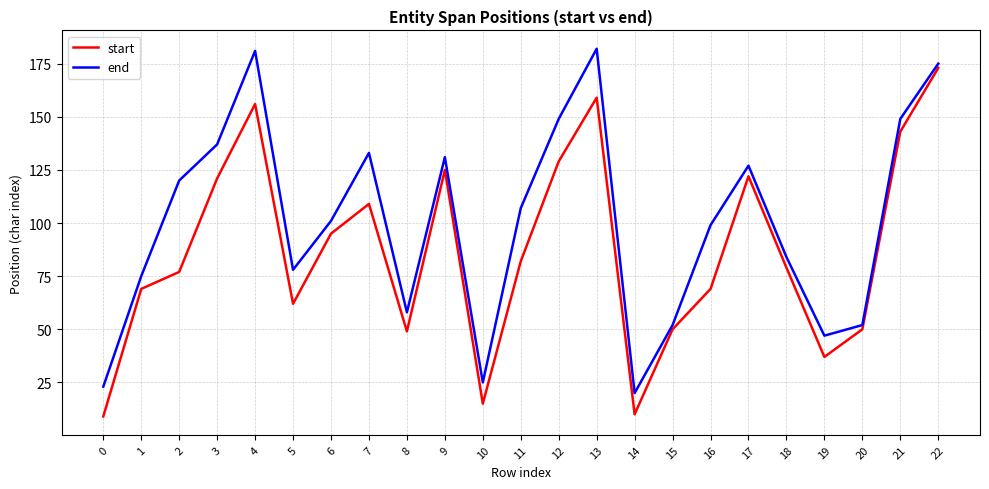

What value does the end series have at 22?

175